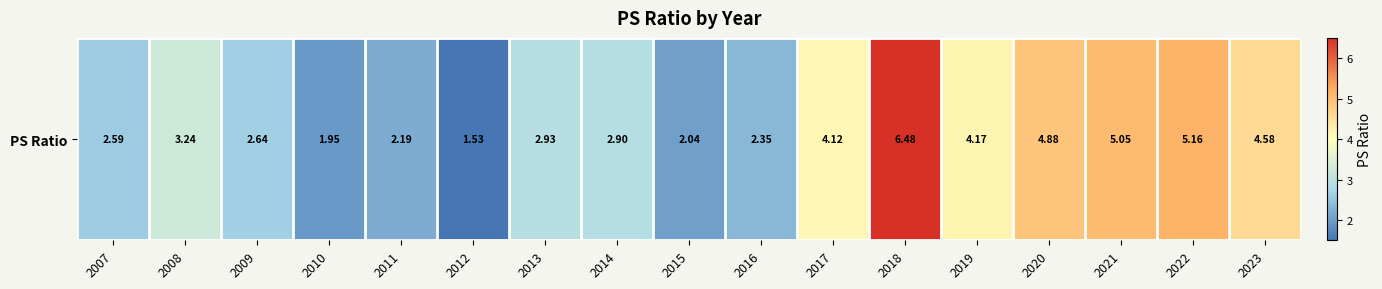

How many categories are shown in the chart?

17